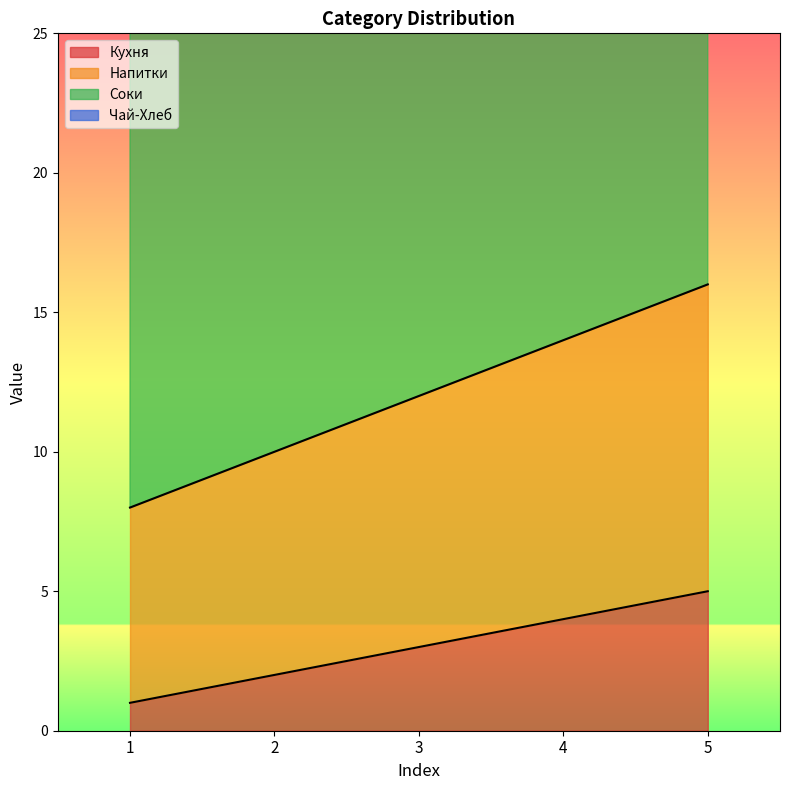

Is the value of Кухня at 4 greater than the value of Напитки at 1?

No